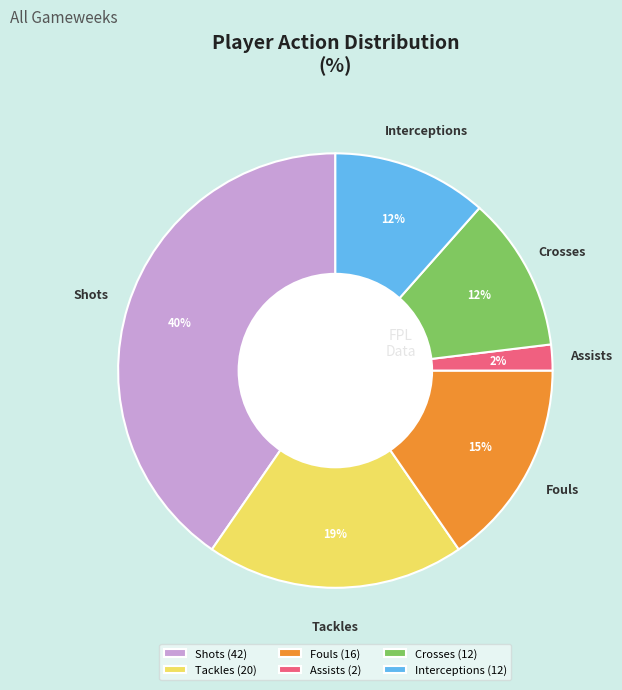

Is there any slice that represents more than half of the pie?

No